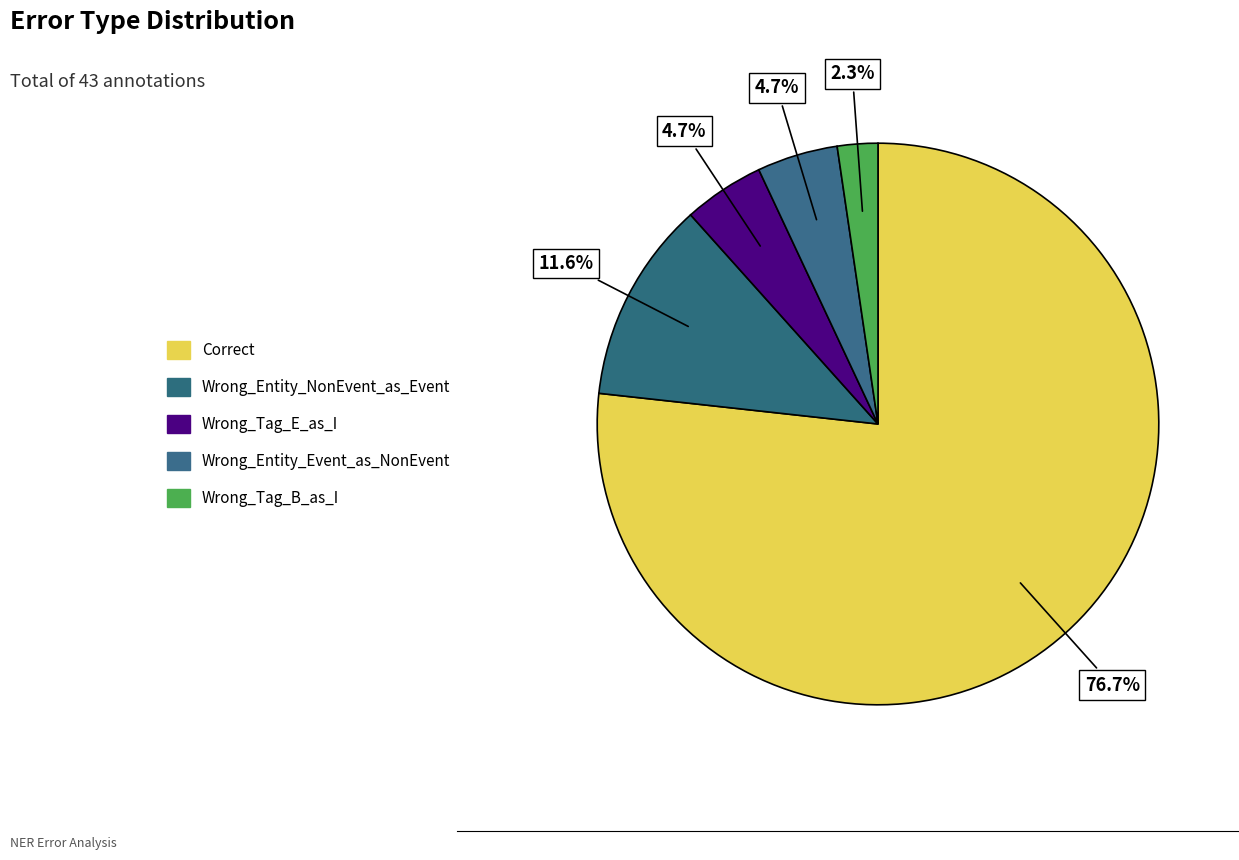

How many slices are in this pie chart?

5